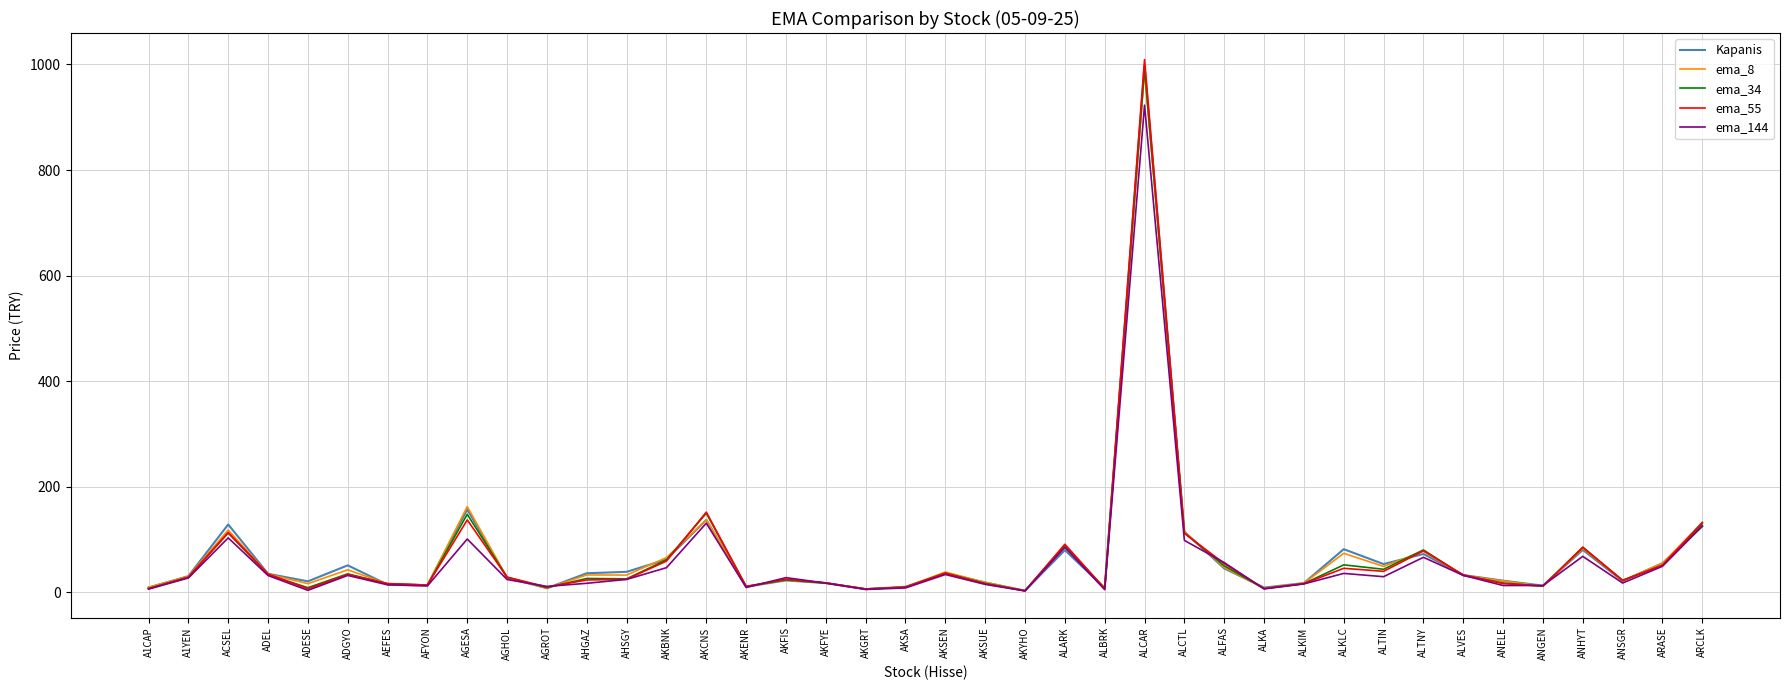

Which category has the highest value across all series?

ALCAR